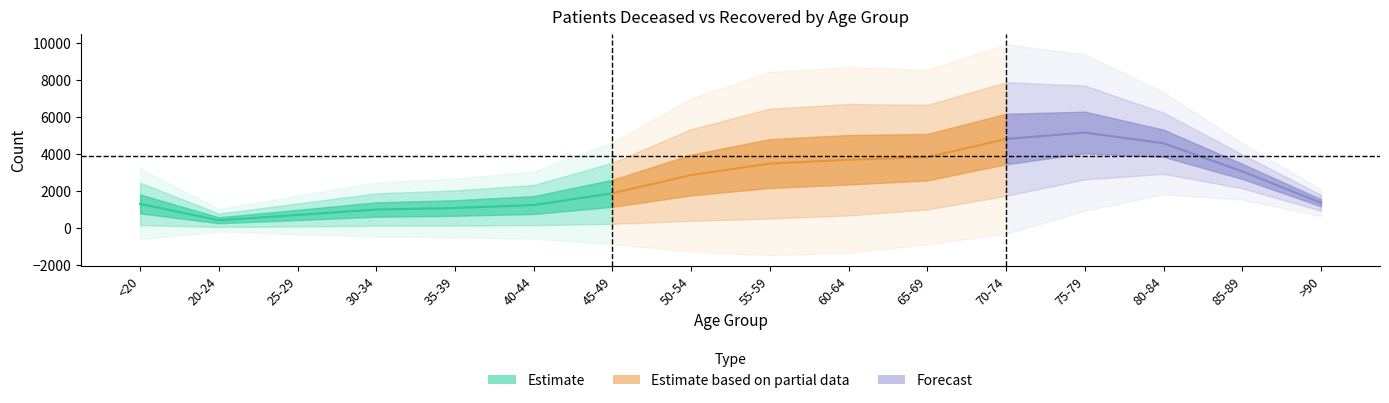

What is the sum of all patients_recovered values?

70041